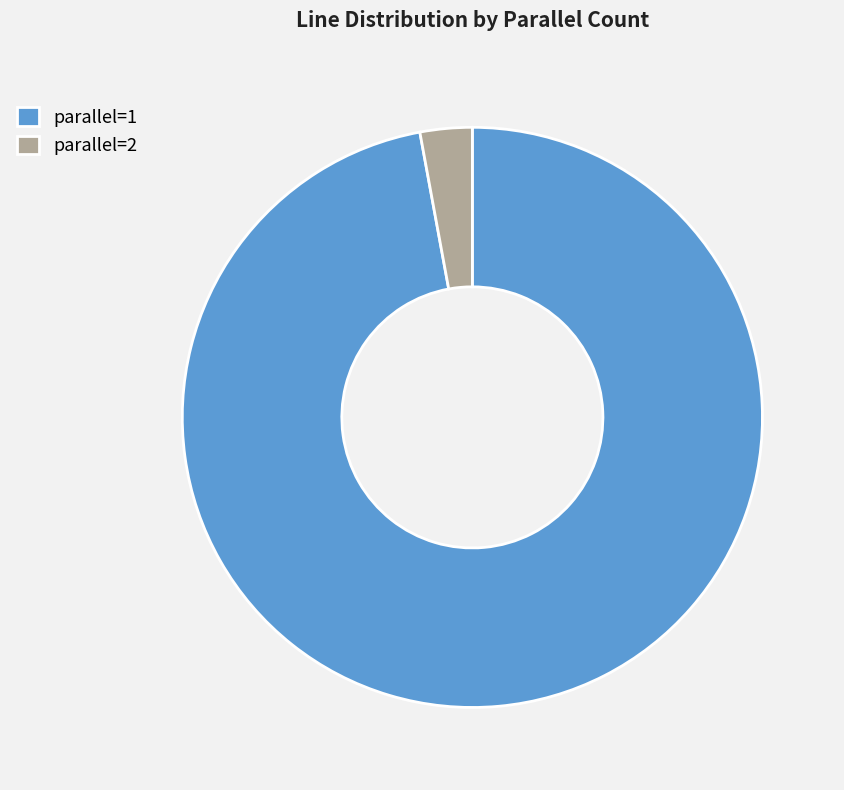

Is the sum of parallel=2 and parallel=1 greater than half?

Yes